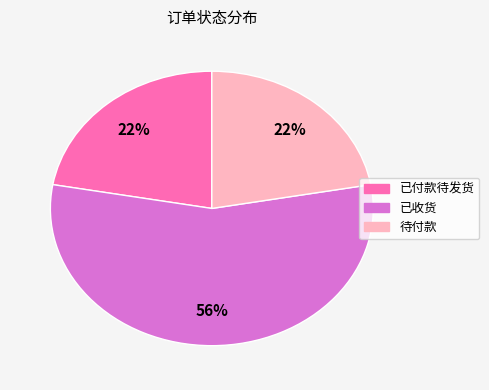

Do 已付款待发货 and 已收货 together represent more than half of the pie?

Yes